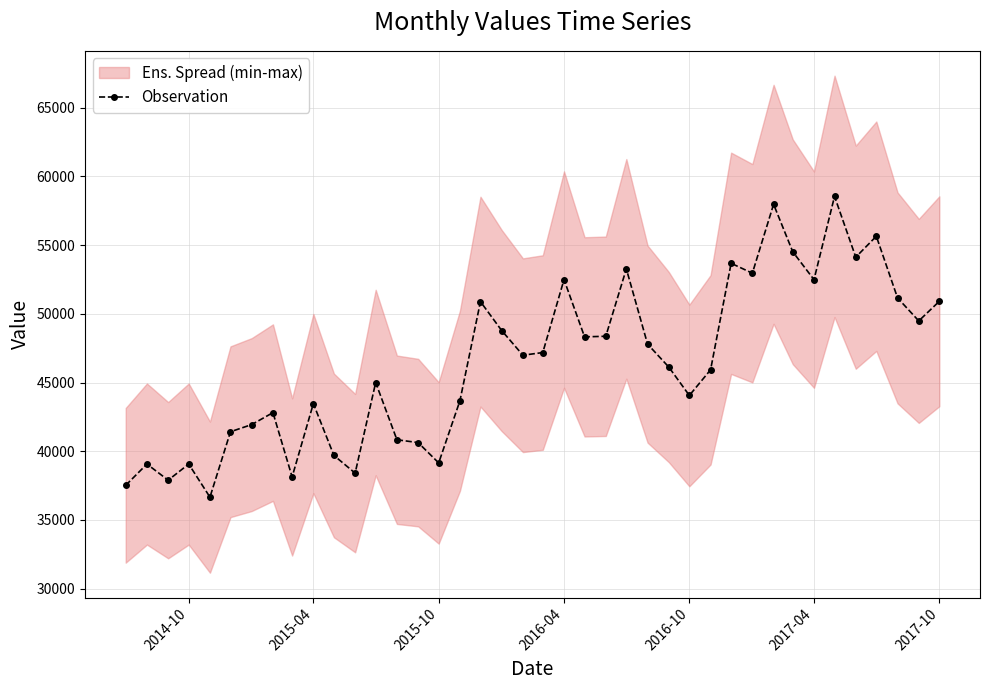

True or false: Observation has more than 0 points higher than both neighbors.

True